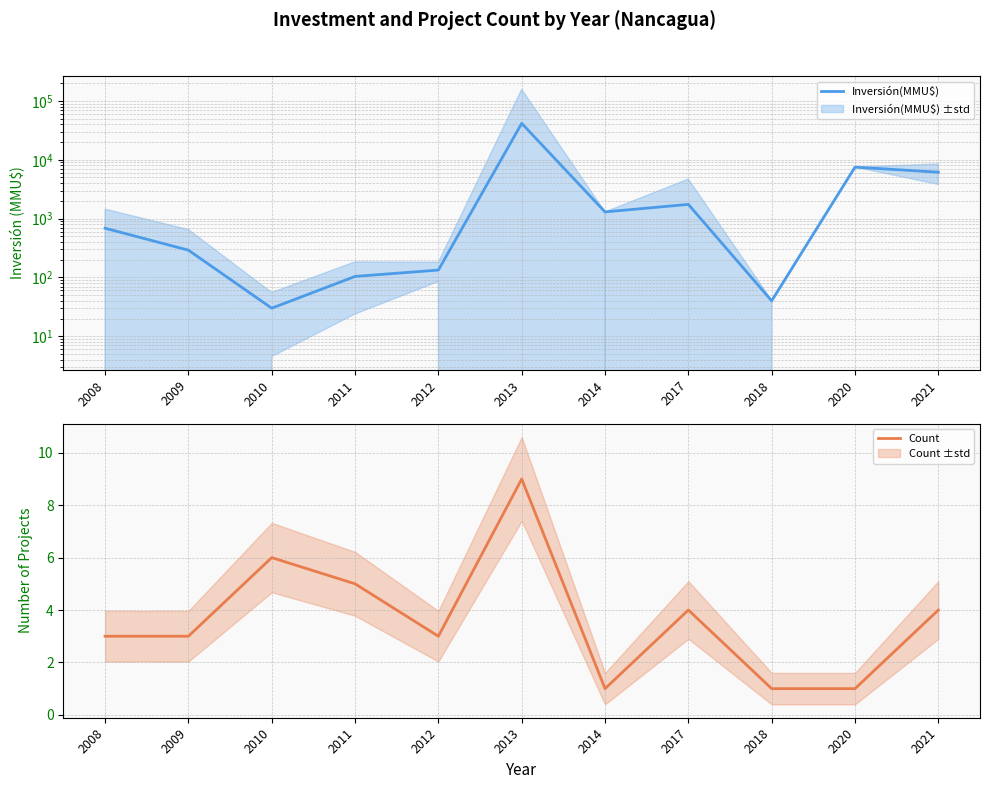

True or false: Inversión(MMU$) has more than 1 interior local peaks.

True